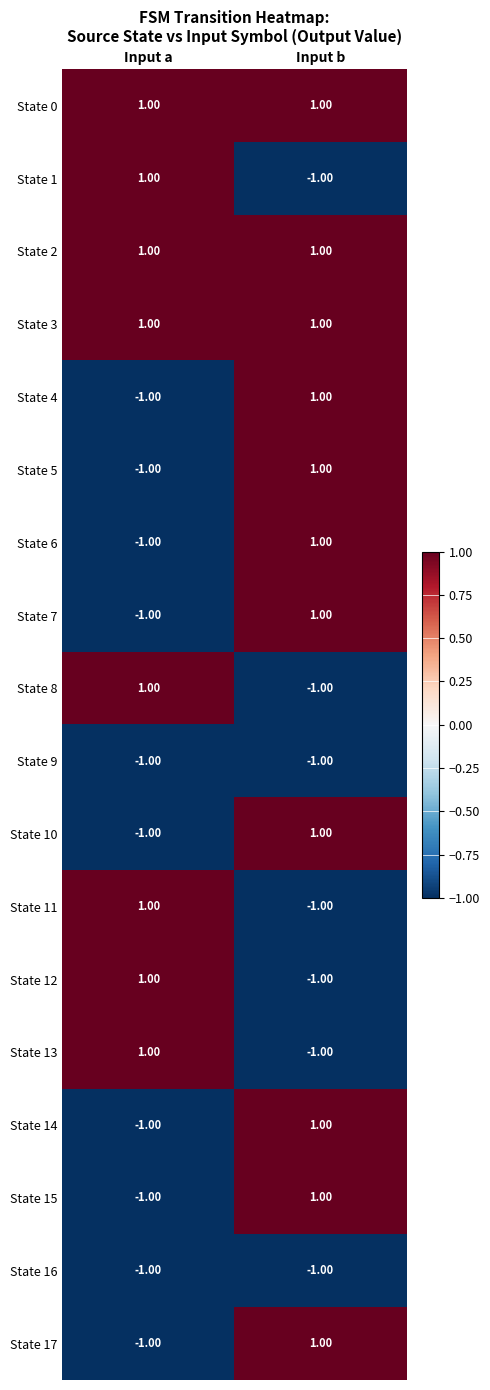

At which label is State 7 closest to 0?

Input a